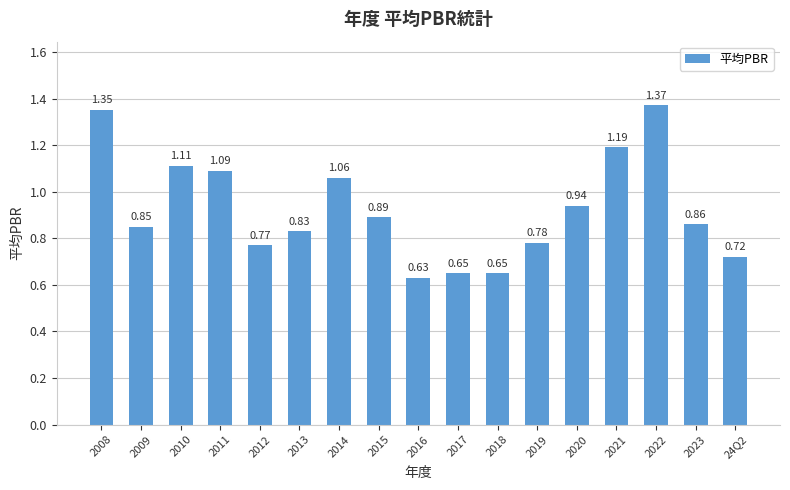

Which label corresponds to the largest value in the chart?

2022